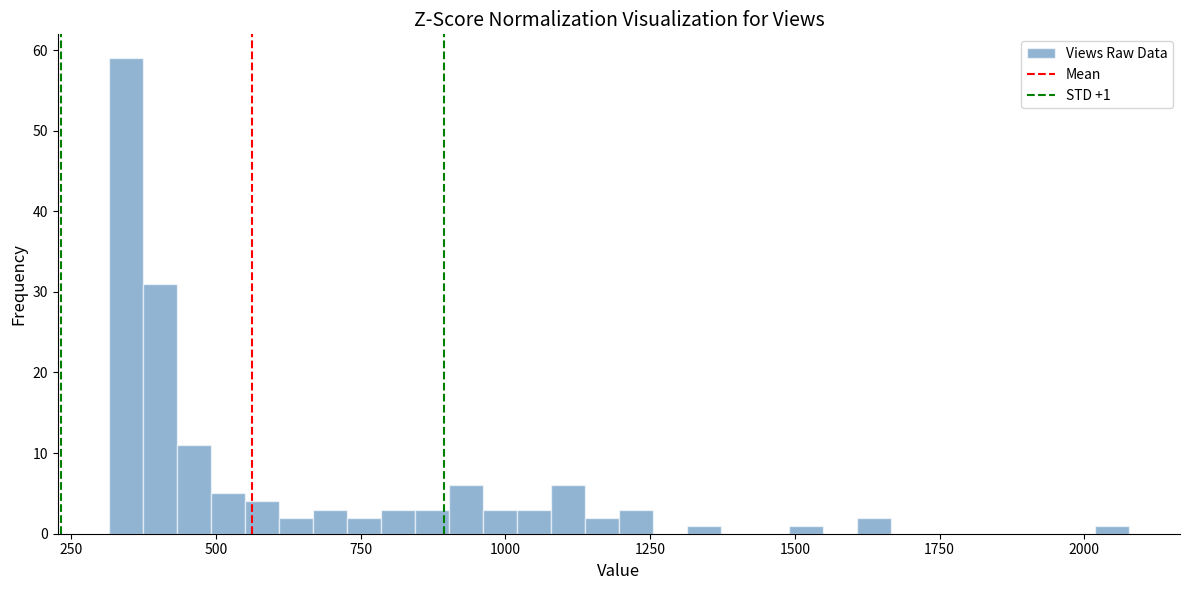

Around what value on the x-axis is the tallest bar? Give the approximate position of its centre, as read against the axis.

350